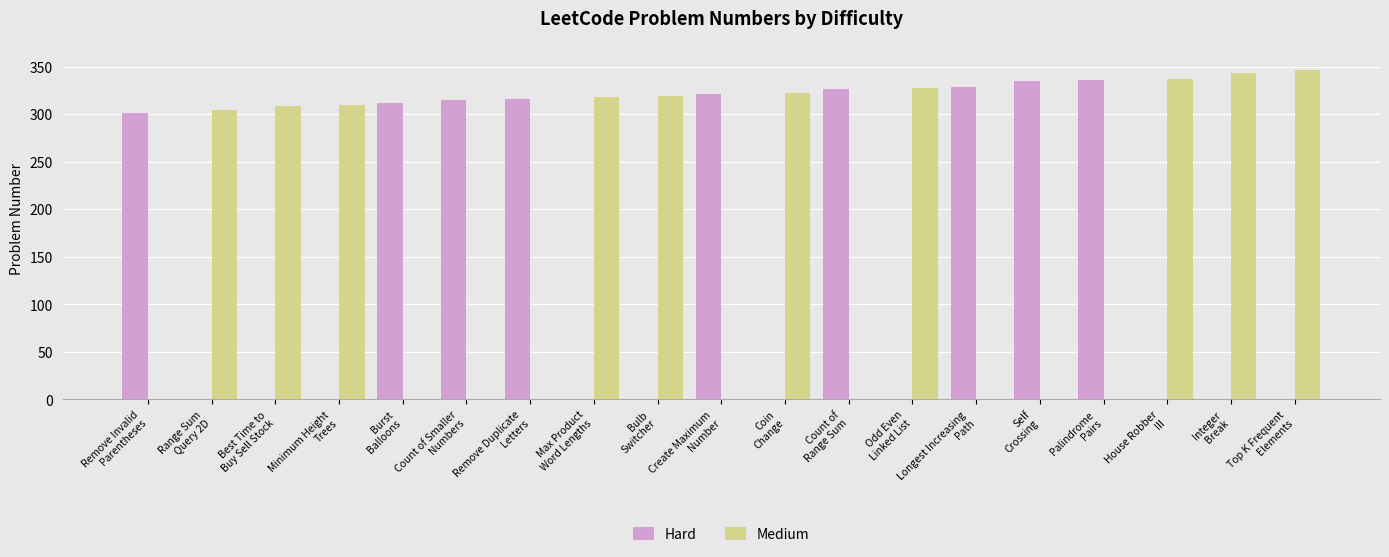

Which series has the largest total across all categories?

Medium